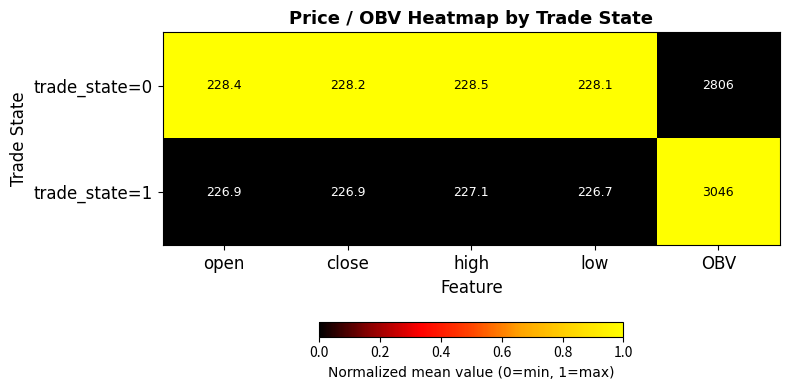

What is the average value of the trade_state=1 series?

790.7